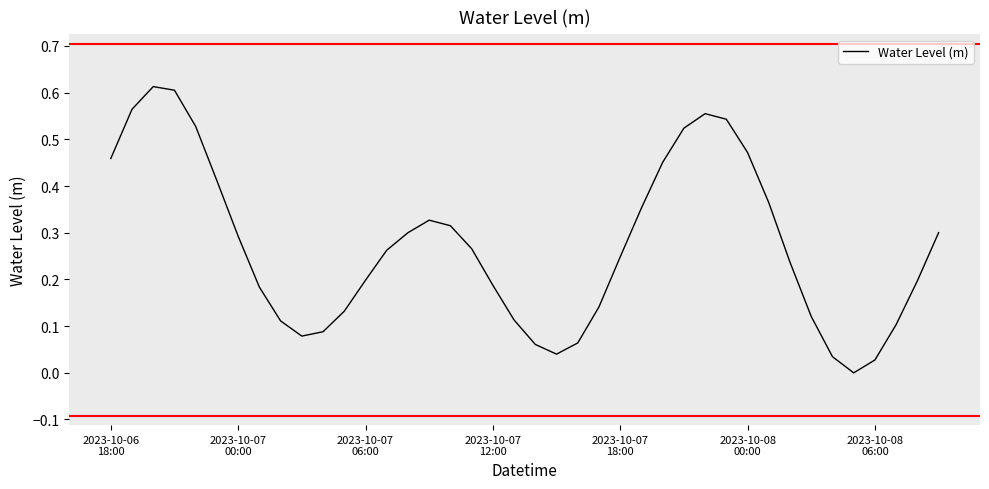

Reading left to right, list all the values displayed in this chart.

0.5	0.6	0.6	0.6	0.5	0.4	0.3	0.2	0.1	0.1	0.1	0.1	0.2	0.3	0.3	0.3	0.3	0.3	0.2	0.1	0.1	0.0	0.1	0.1	0.2	0.4	0.5	0.5	0.6	0.5	0.5	0.4	0.2	0.1	0.0	-0.0	0.0	0.1	0.2	0.3